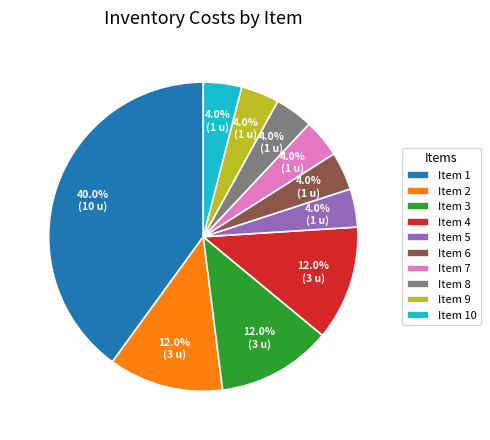

Does Item 5 account for over 50% of the chart?

No